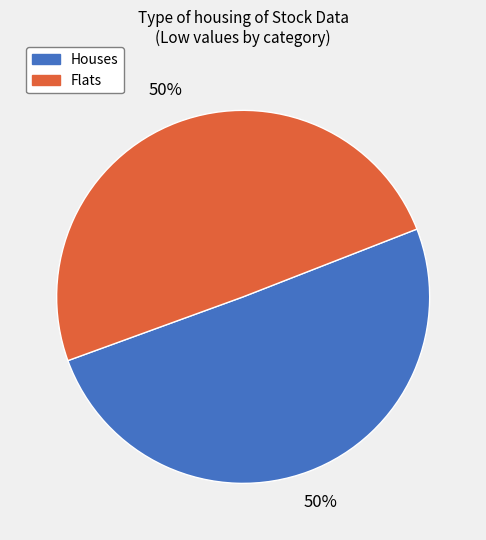

To the nearest percent, what is the average slice percentage?

50%